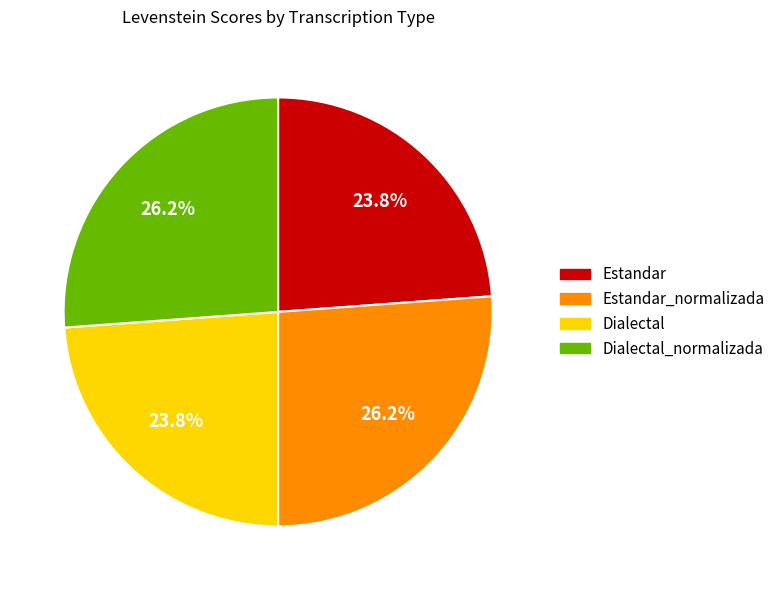

Combined, do Estandar and Dialectal account for over 50%?

No